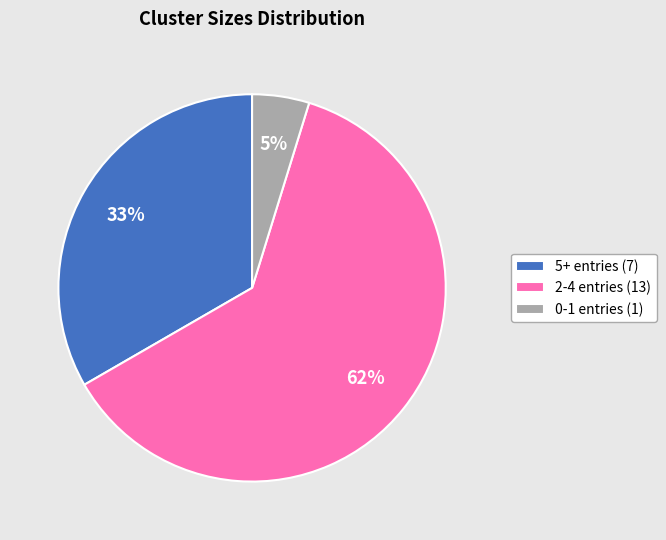

To the nearest percent, what is the combined percentage of 5+ entries (7) and 0-1 entries (1)?

38%